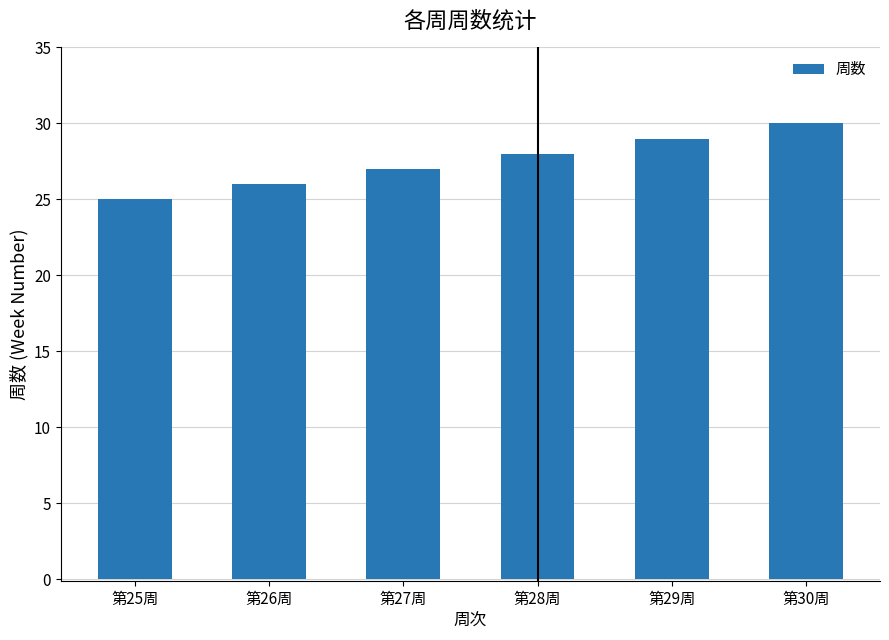

The chart shows a value of 29 at 第29周. True or false?

True